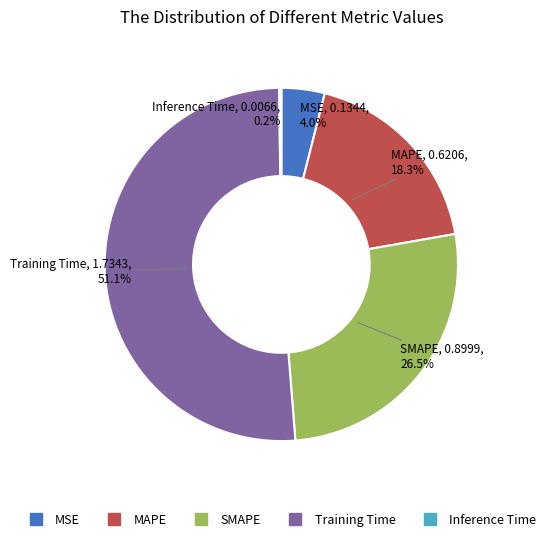

Which category has the biggest portion of the pie?

Training Time